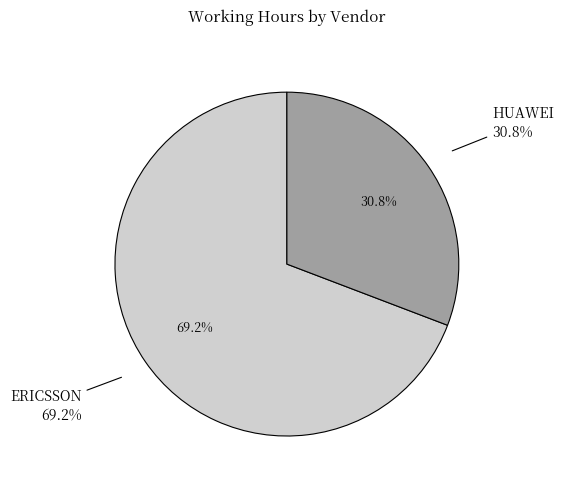

True or false: 24 accounts for 1% of the total.

False